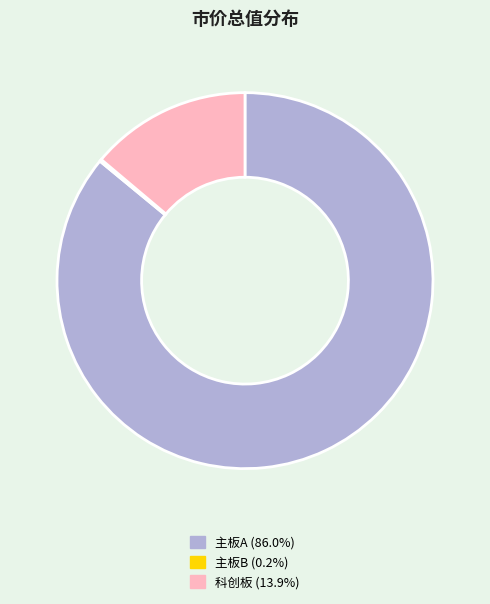

Combined, do 主板A (86.0%) and 科创板 (13.9%) account for over 50%?

Yes